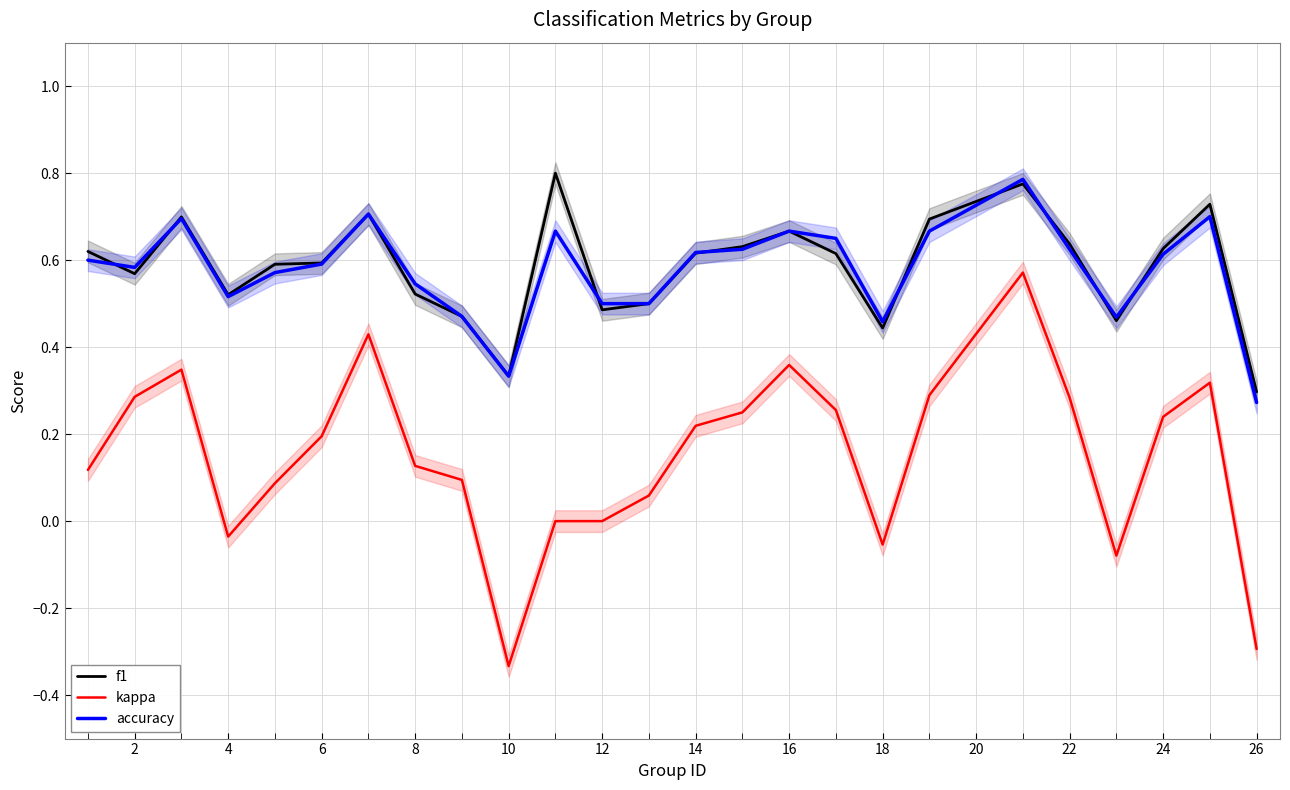

True or false: f1 and kappa cross at least once.

False